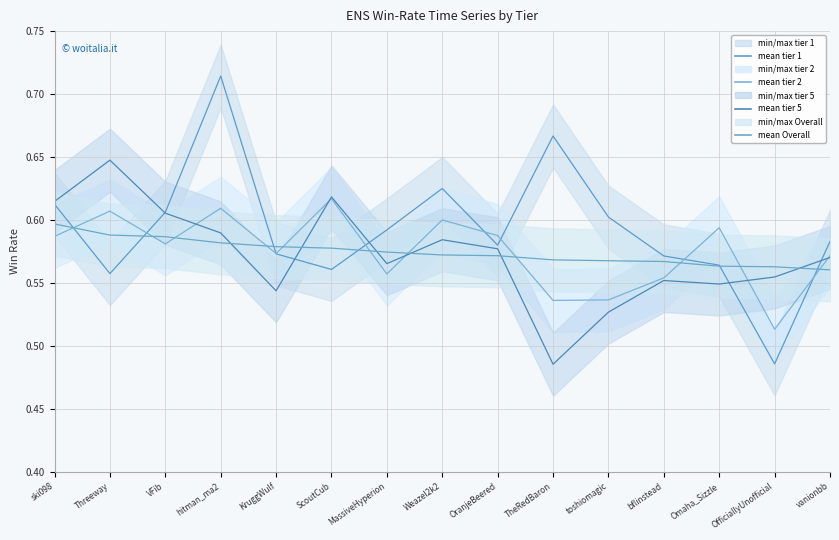

How many times do tier 5 mean and Overall mean cross each other?

6